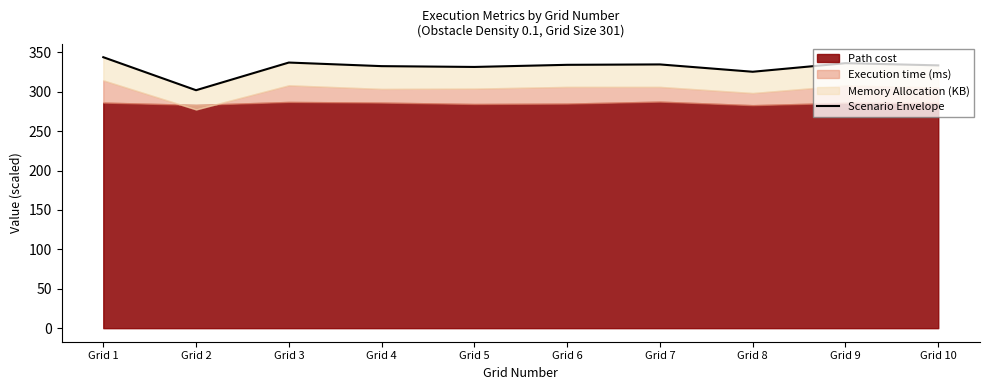

True or false: the data shows 145.1 at Grid 7.

False